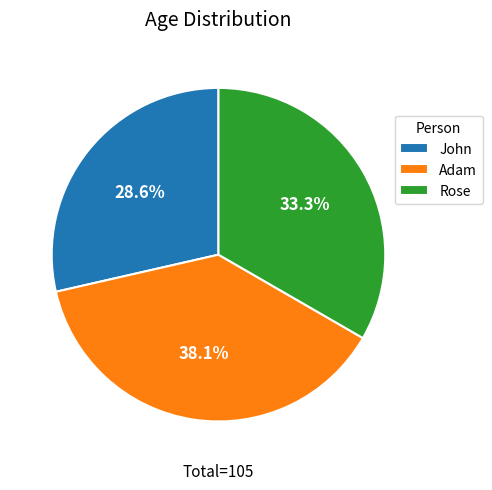

What percentage is the John slice, to the nearest percent?

29%